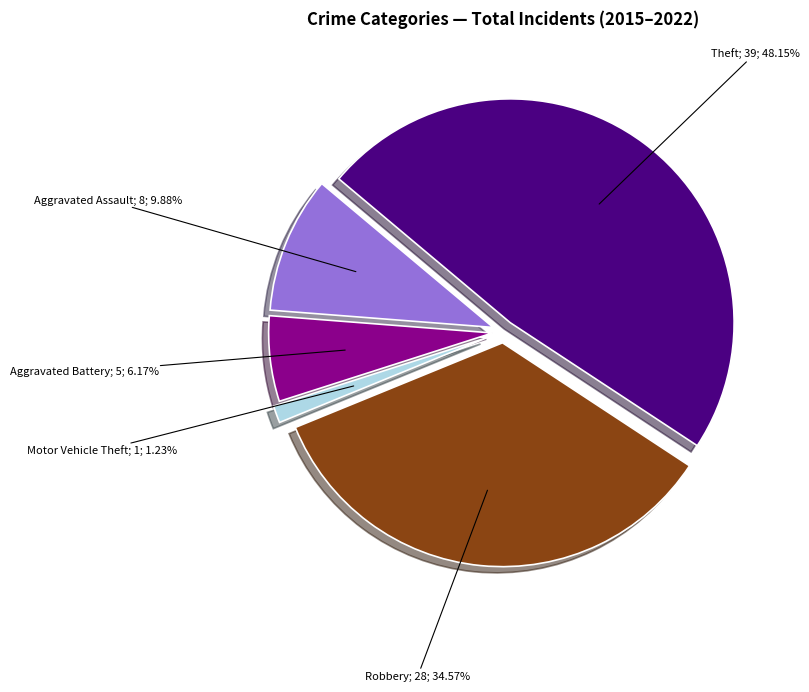

Which category has the biggest portion of the pie?

Theft